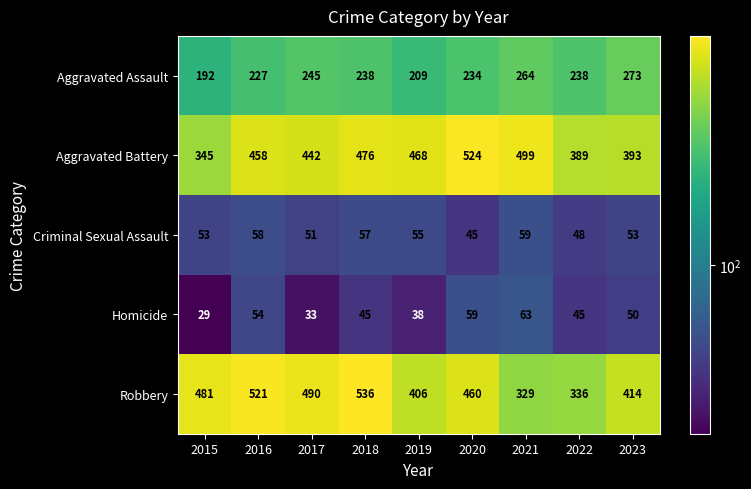

How many data points does each series have?

9